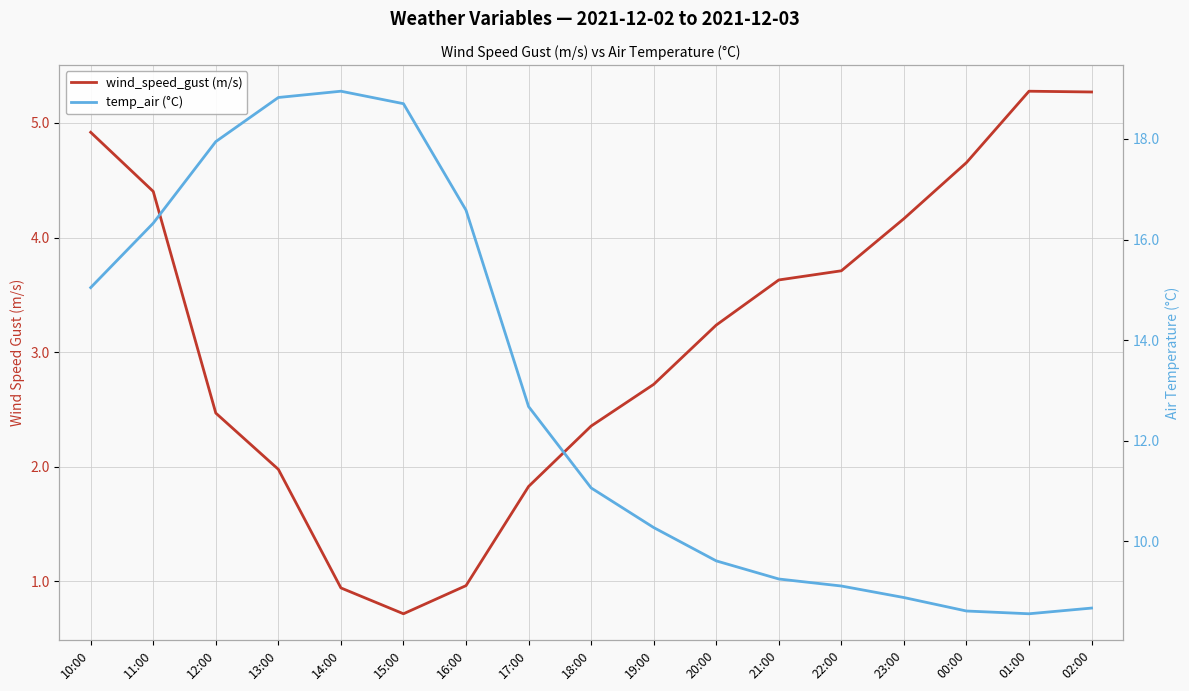

What is the spread (max minus min) of values at 12:00?

15.5